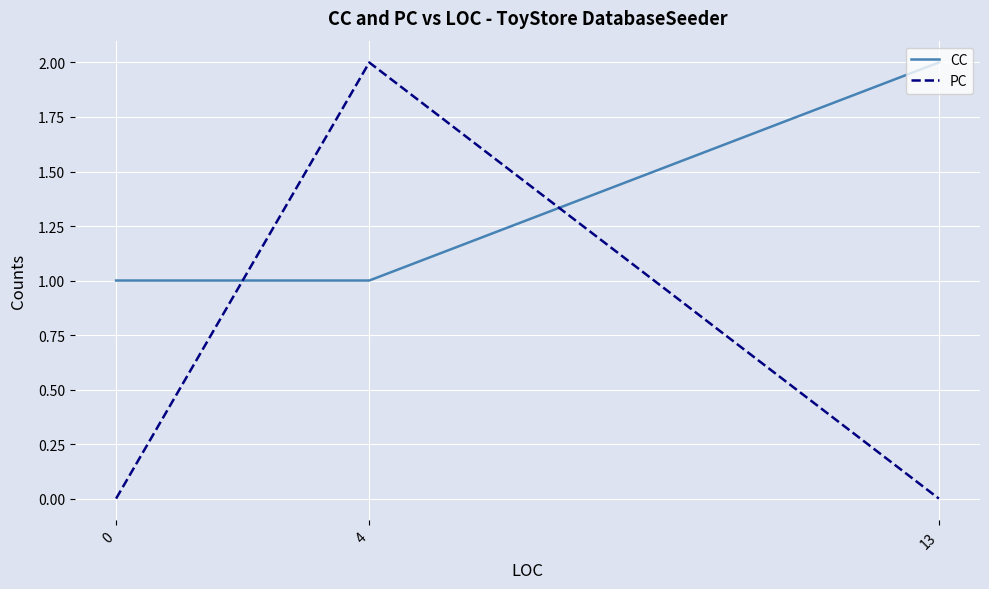

What is the average value of the CC series?

1